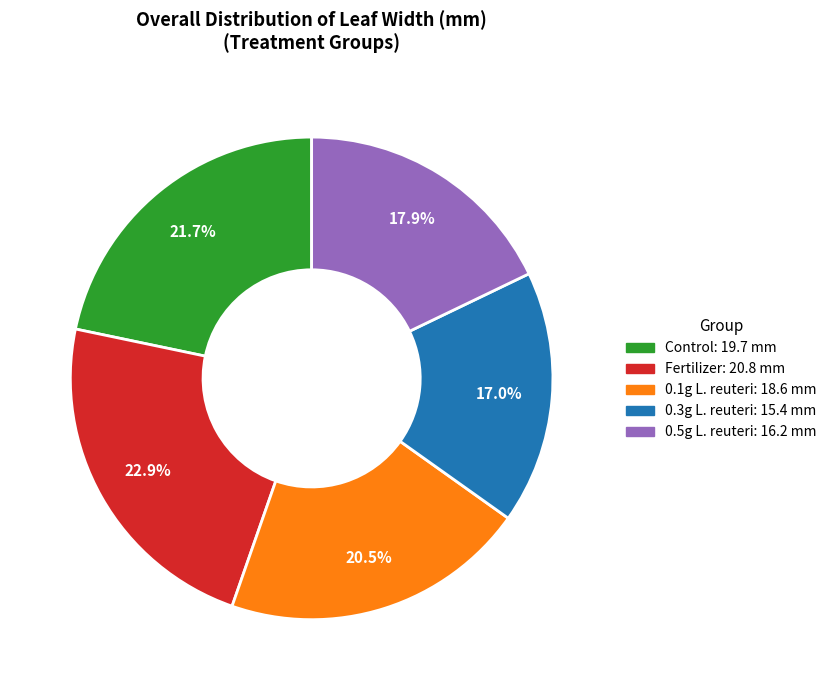

How many segments does this pie chart have?

5